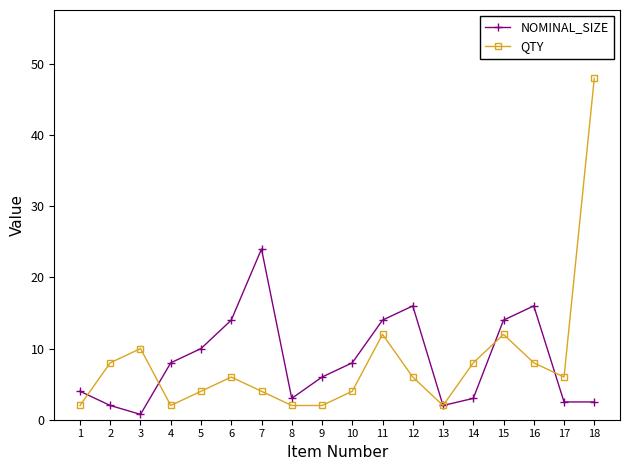

Is it true that QTY equals 63.9 at 18?

False